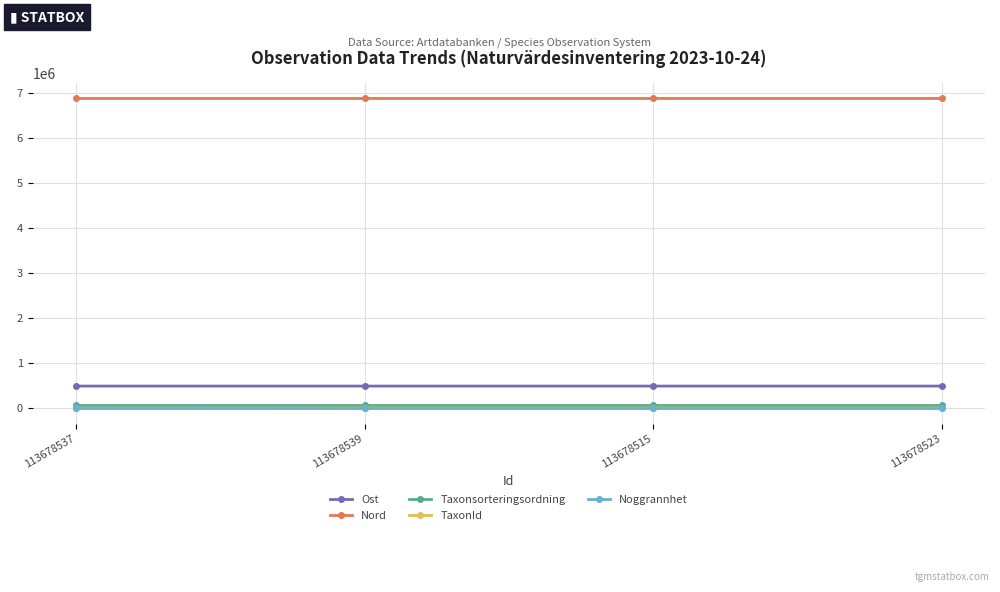

What is the maximum value shown in the chart?

6885177